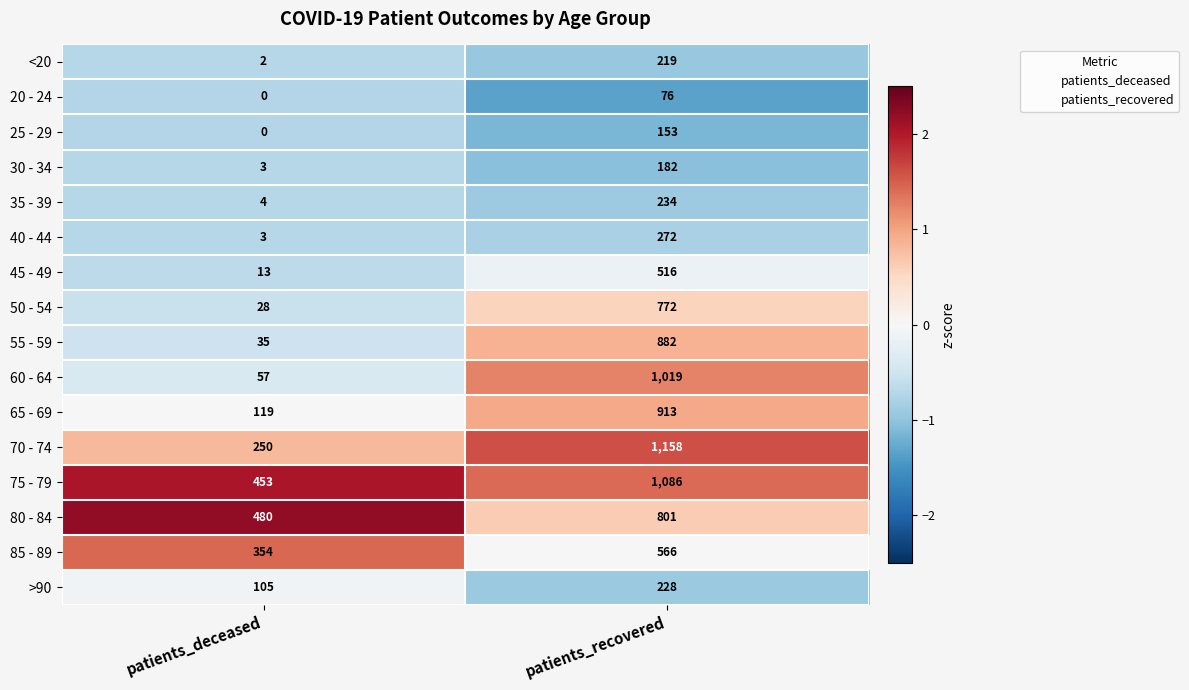

At patients_recovered, list the series in order from largest to smallest.

70 - 74, 75 - 79, 60 - 64, 65 - 69, 55 - 59, 80 - 84, 50 - 54, 85 - 89, 45 - 49, 40 - 44, 35 - 39, >90, <20, 30 - 34, 25 - 29, 20 - 24